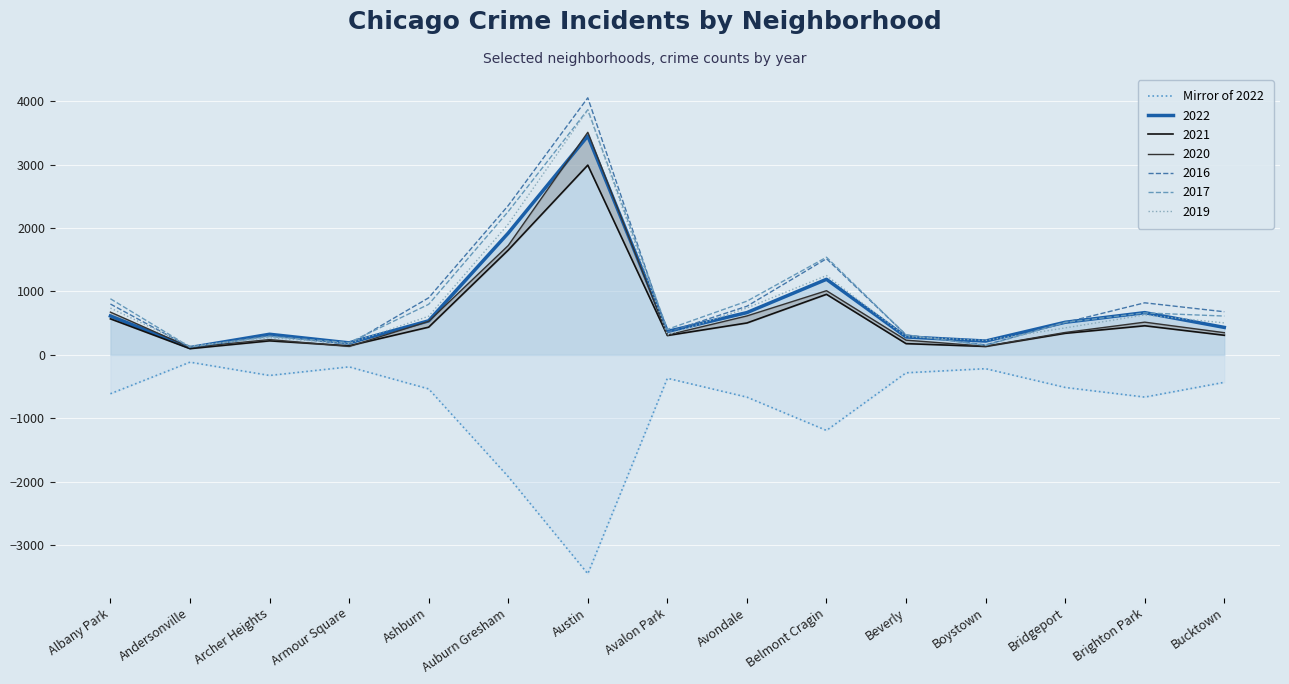

Which category has the lowest value across all series?

Austin